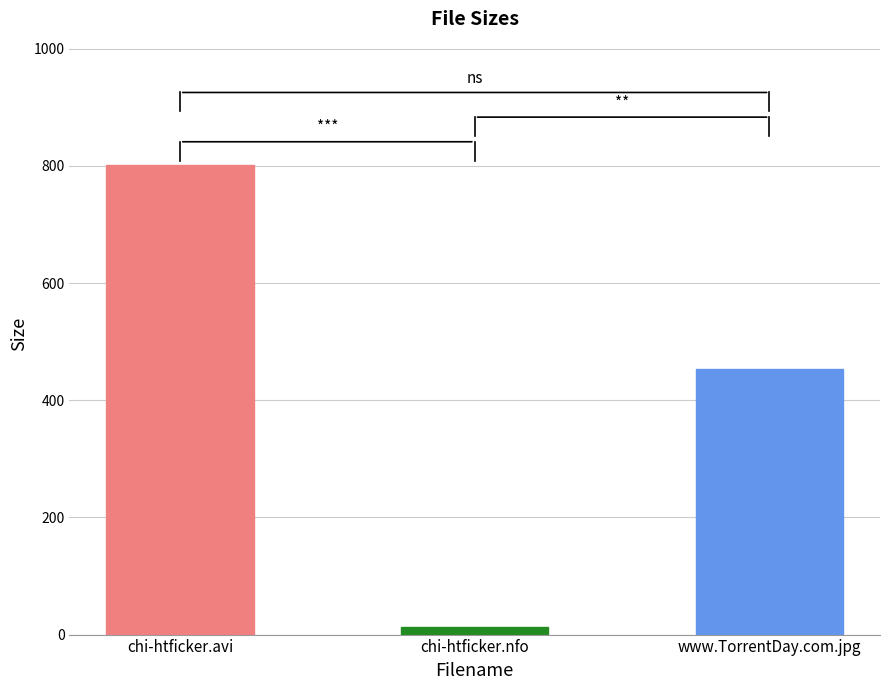

What is the label of the 2nd bar from the right?

chi-htficker.nfo